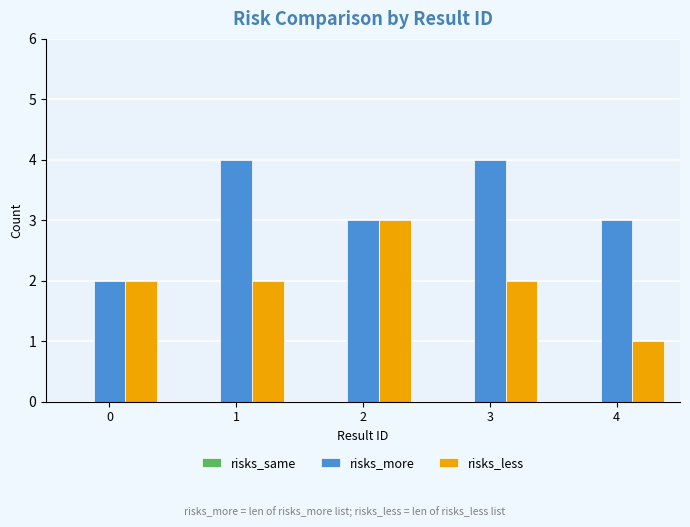

What is the spread (max minus min) of values at 1?

2